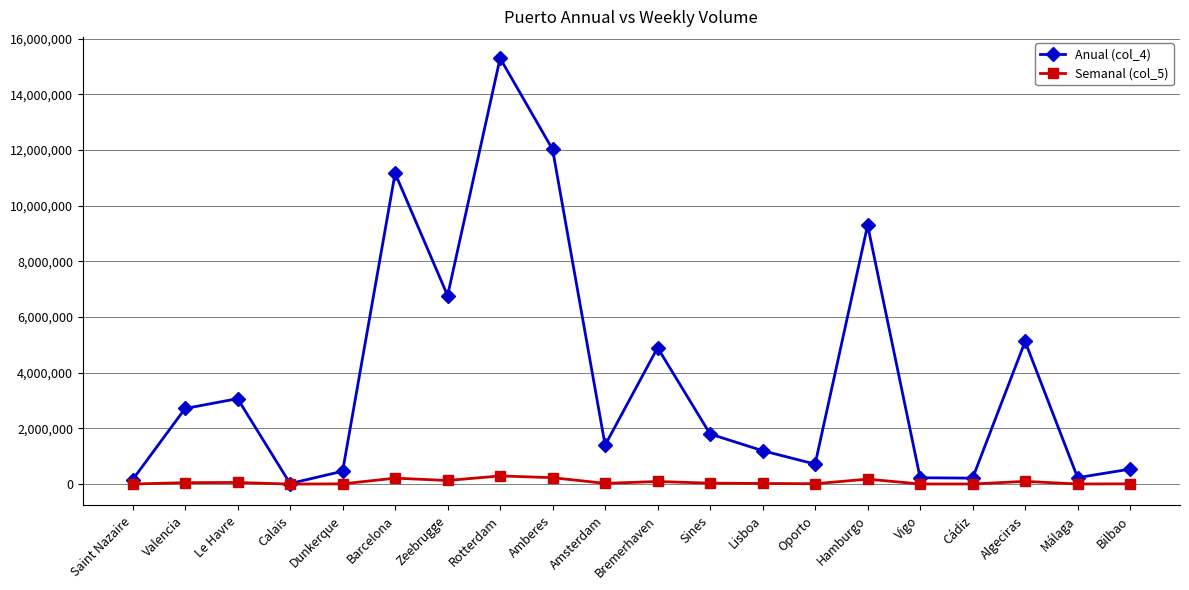

Which series has the widest spread of values?

Anual (col_4)